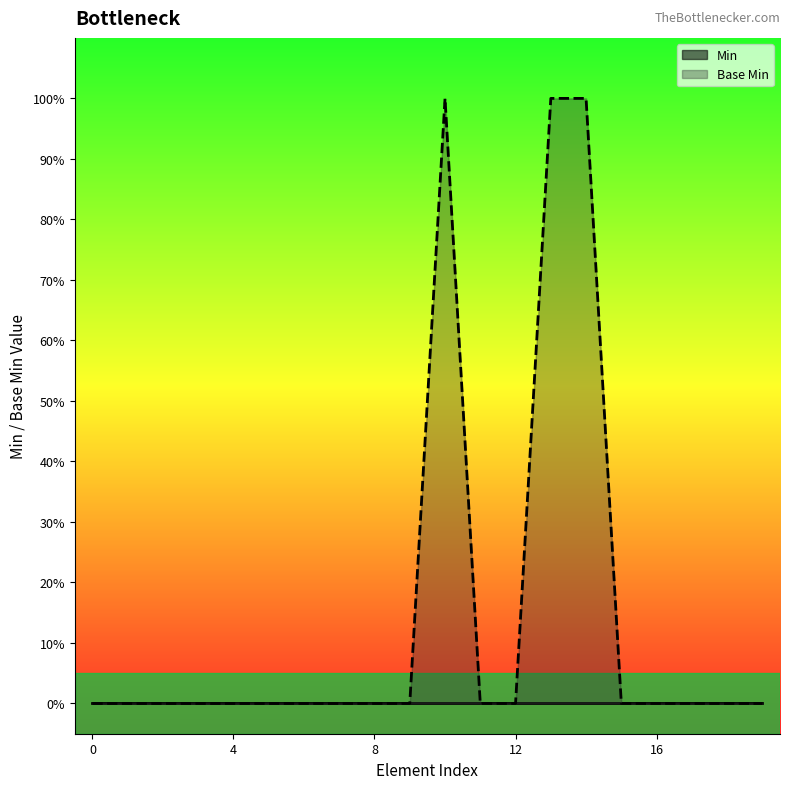

Reading right to left, list all the values displayed in this chart.

0	0	0	0	0	1	1	0	0	1	0	0	0	0	0	0	0	0	0	0